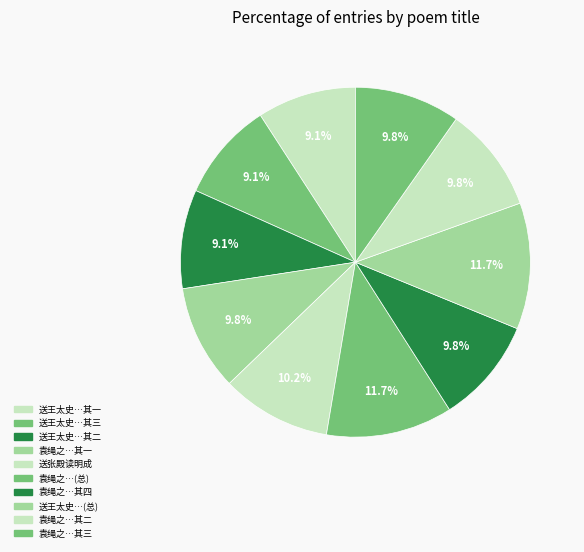

How many segments does this pie chart have?

10